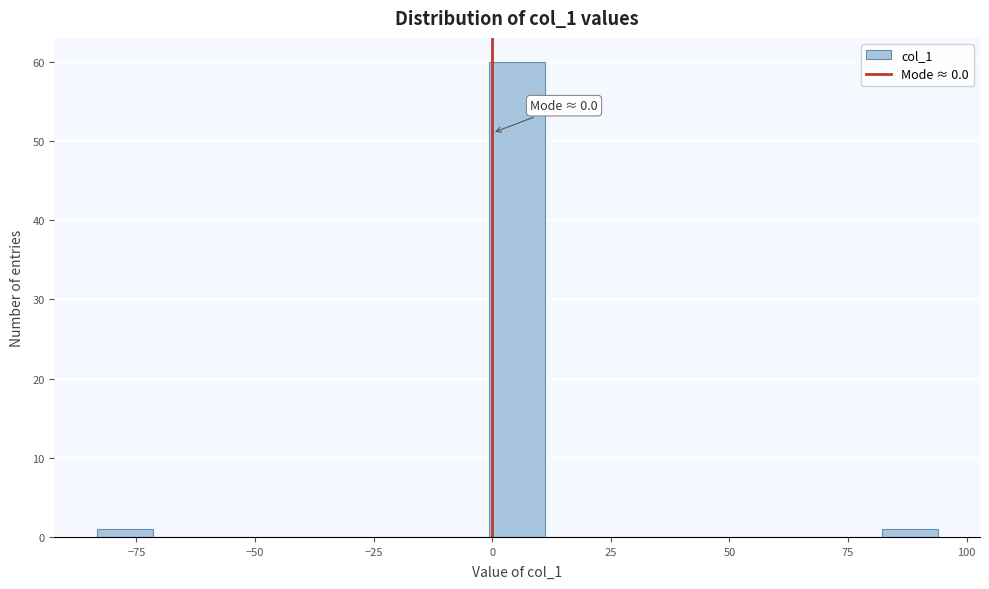

Around what value on the x-axis is the tallest bar? Give the approximate position of its centre, as read against the axis.

5